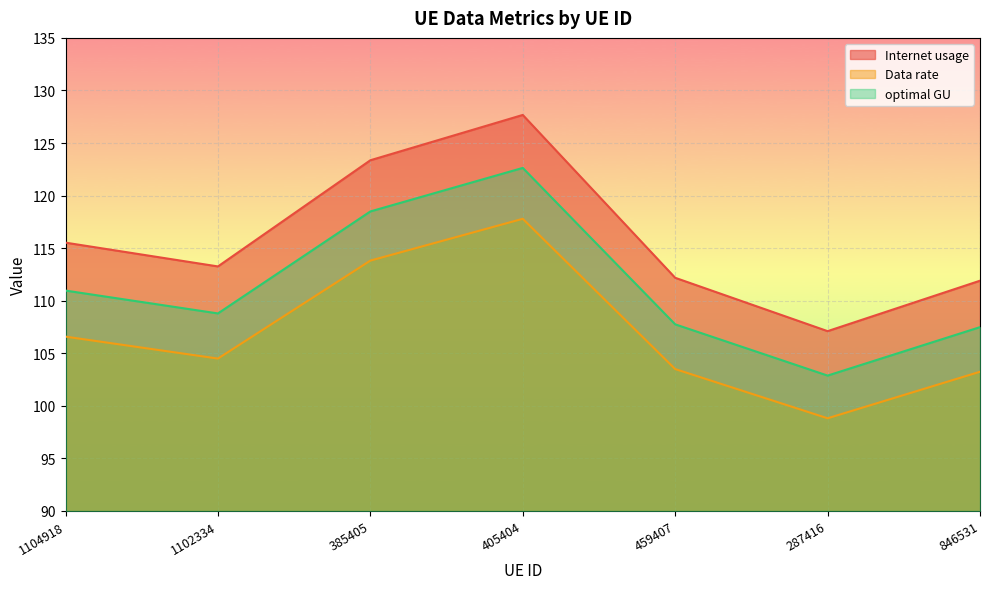

True or false: Internet usage and optimal GU intersect in this chart.

False